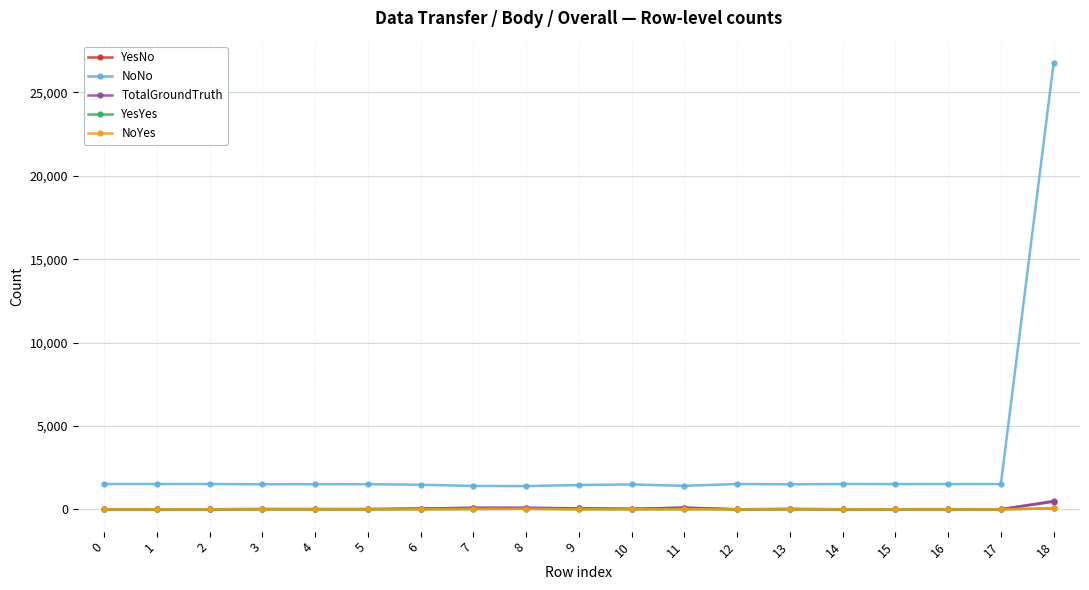

True or false: NoNo and TotalGroundTruth intersect in this chart.

False